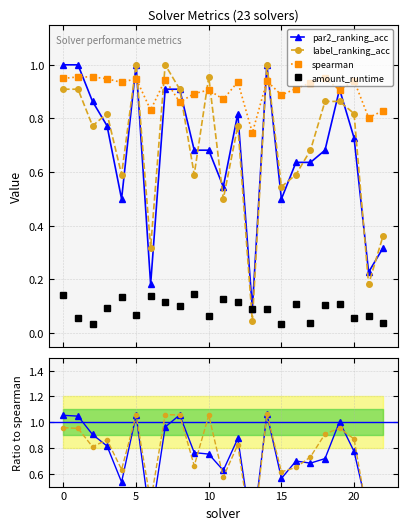

What is the value of the label_ranking_acc point at the 13th from the left?

0.8